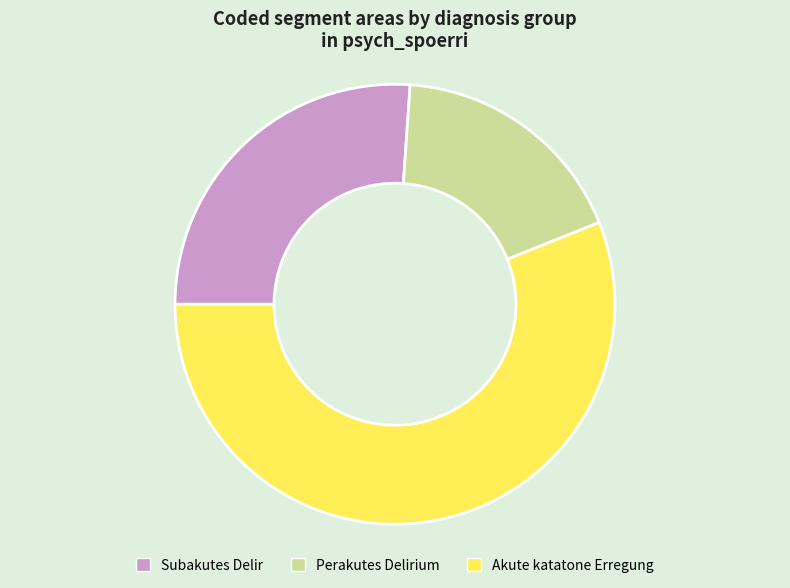

What is the smallest slice in the pie chart?

Perakutes Delirium